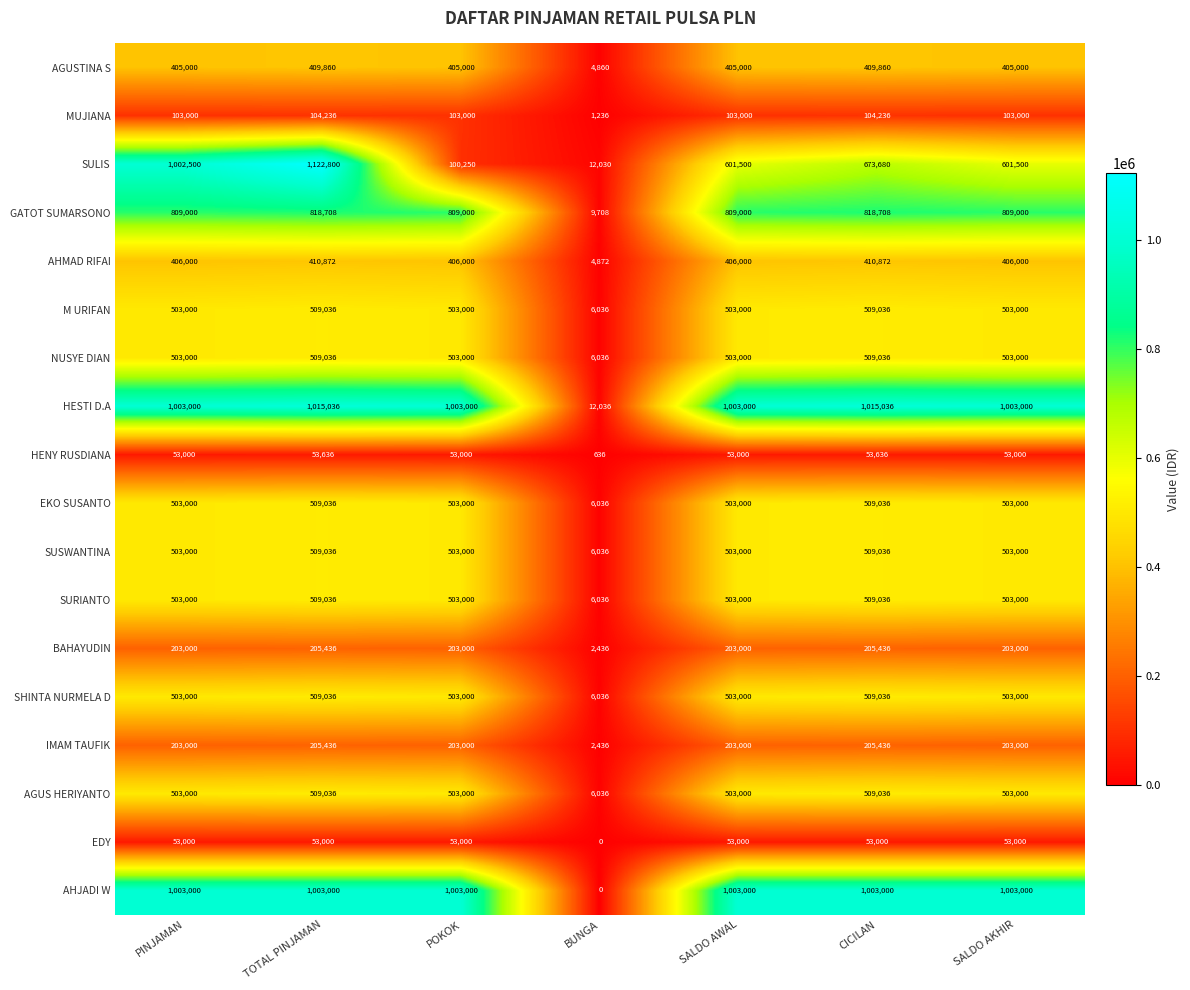

What is the approximate value of SUSWANTINA at SALDO AWAL?

503000